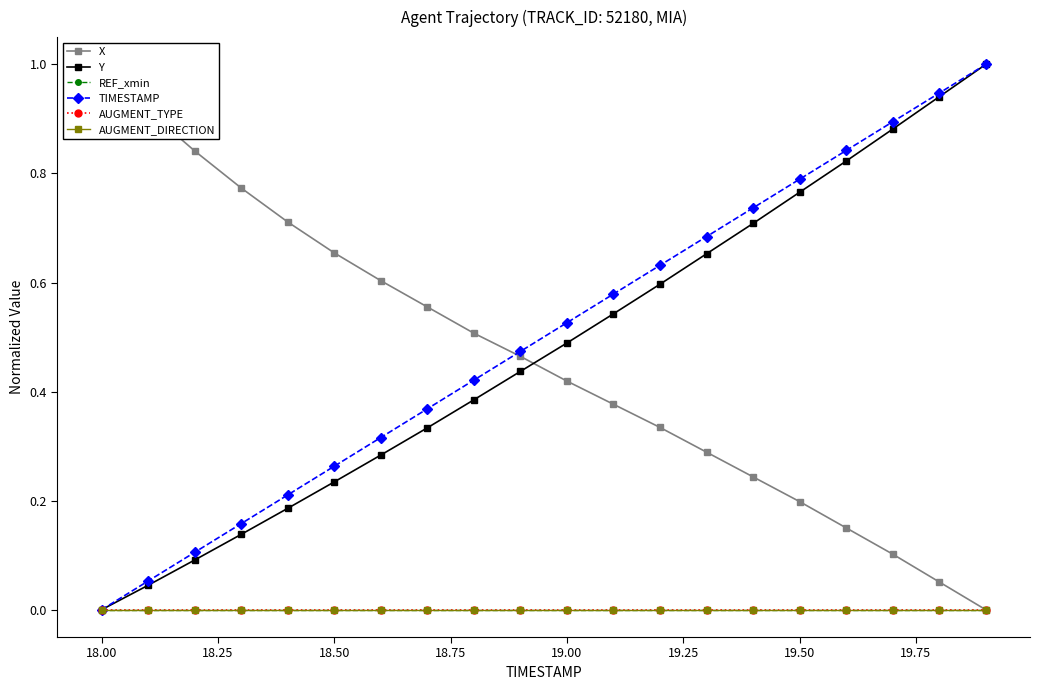

What are all the series names shown in the legend?

X, Y, REF_xmin, TIMESTAMP, AUGMENT_TYPE, AUGMENT_DIRECTION